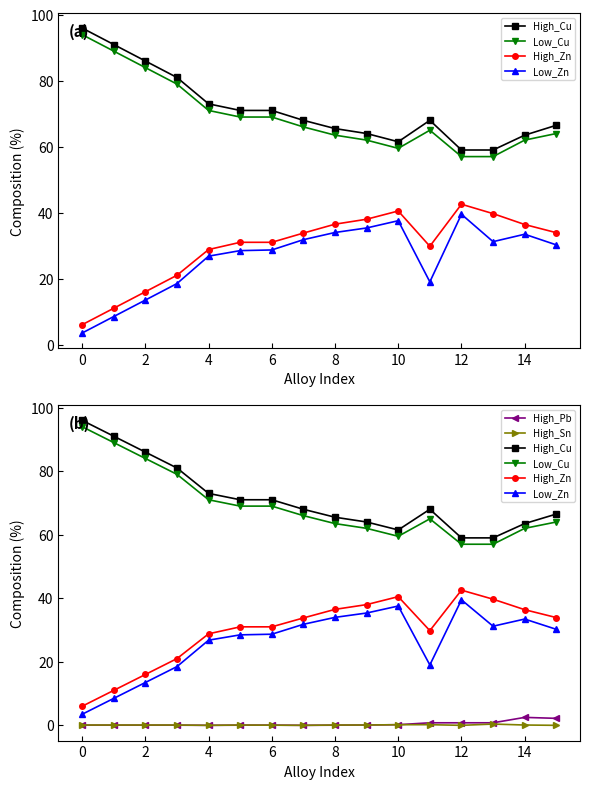

What is the total value across all series at 8?

199.6